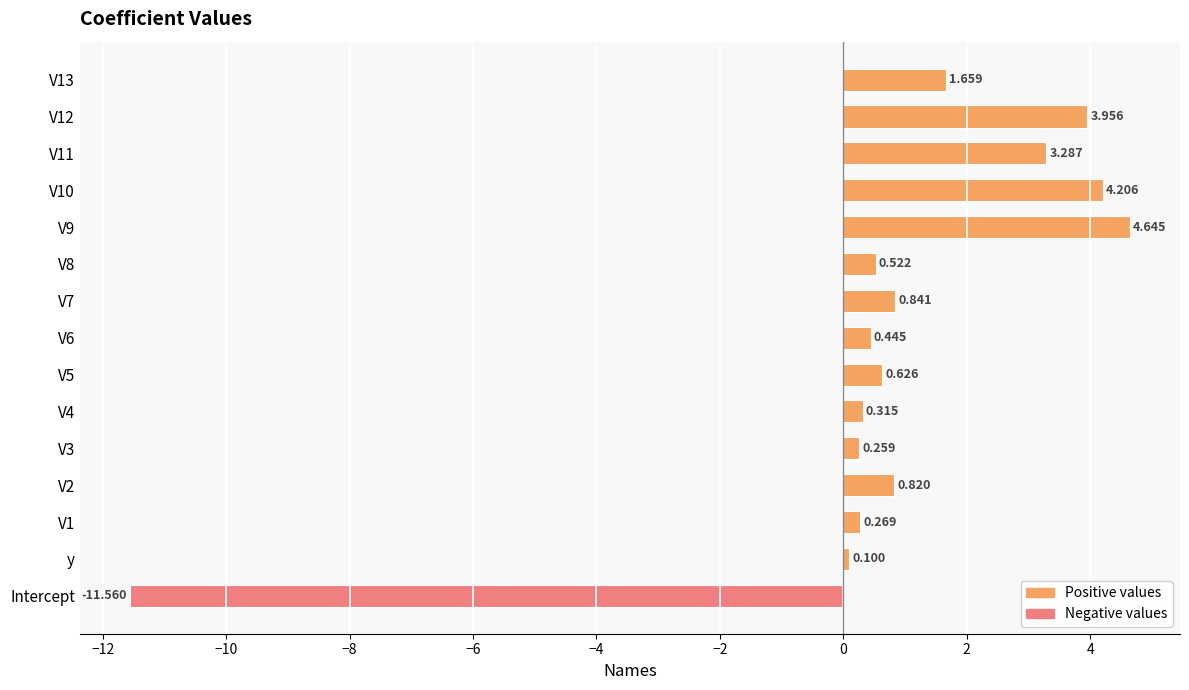

How many positive values are there?

14